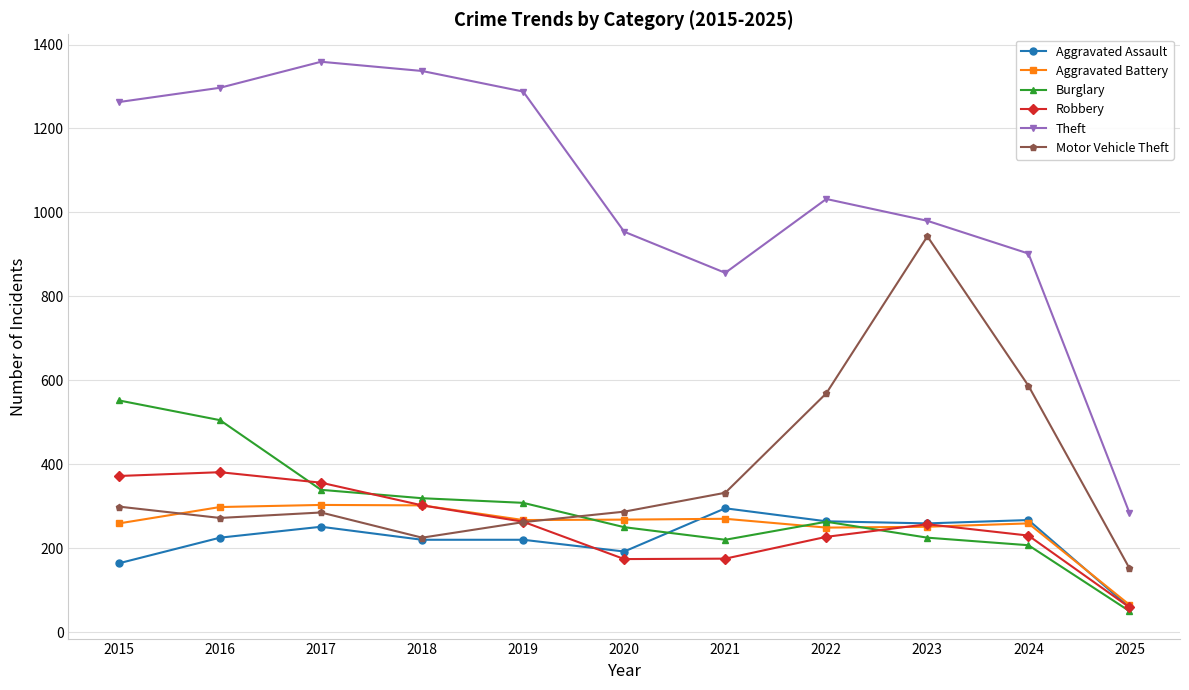

Is the value of Motor Vehicle Theft at 2022 greater than the value of Theft at 2017?

No